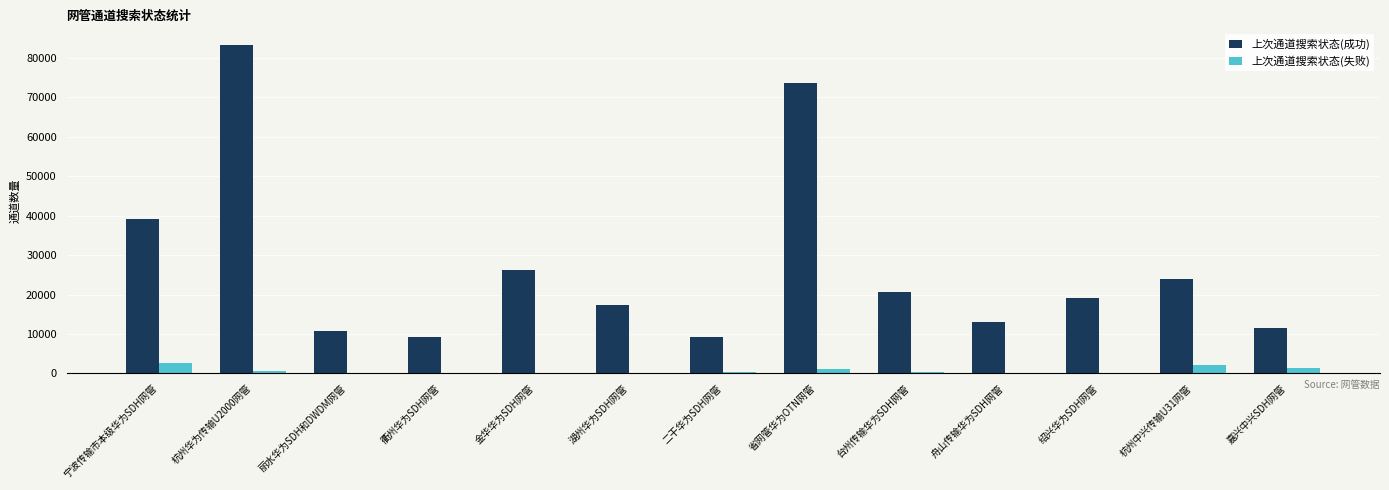

The value of 上次通道搜索状态(失败) at 嘉兴中兴SDH网管 is 1451. True or false?

True